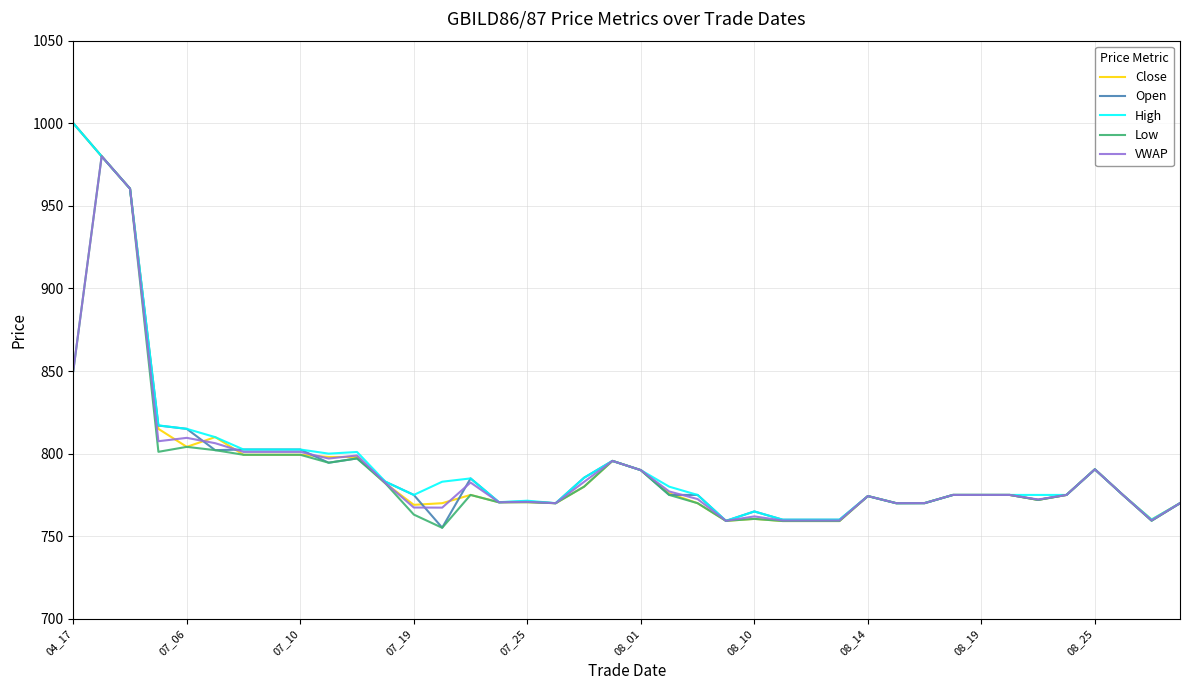

What is the greatest value displayed?

1000.0